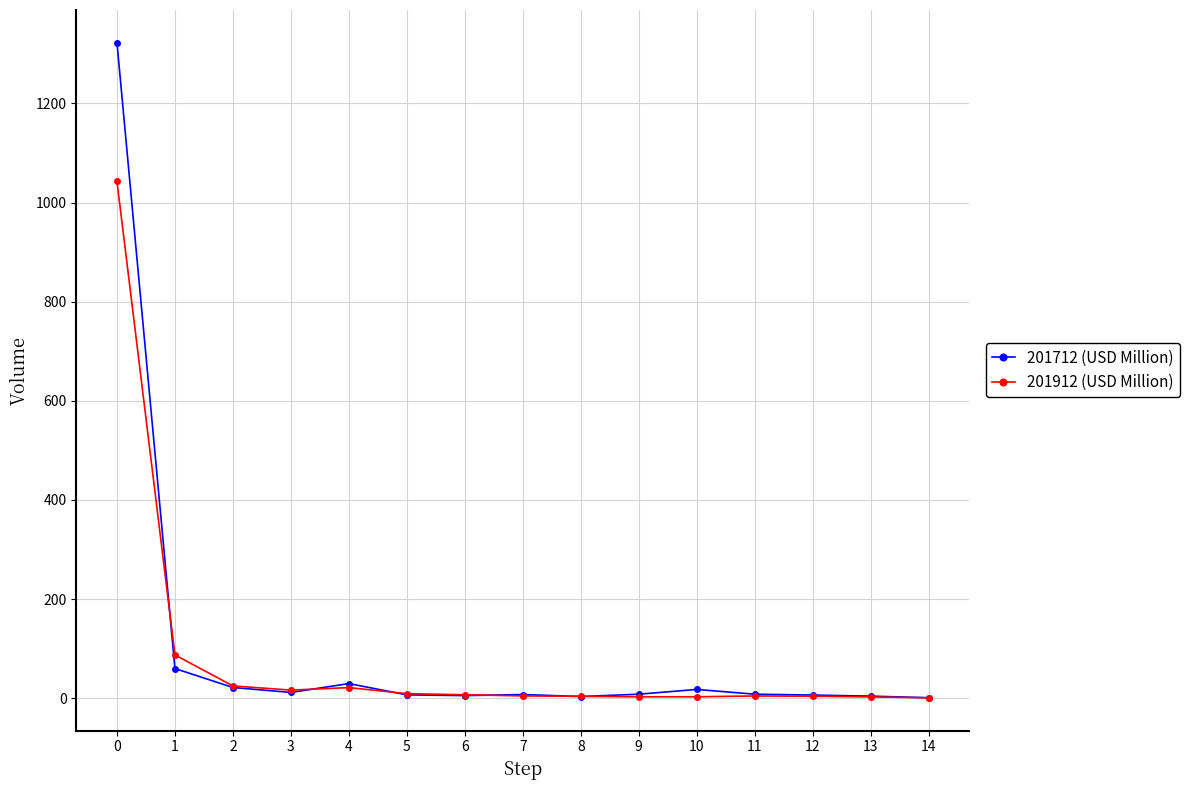

List the series in order of their peak value, lowest first.

201912 (USD Million), 201712 (USD Million)